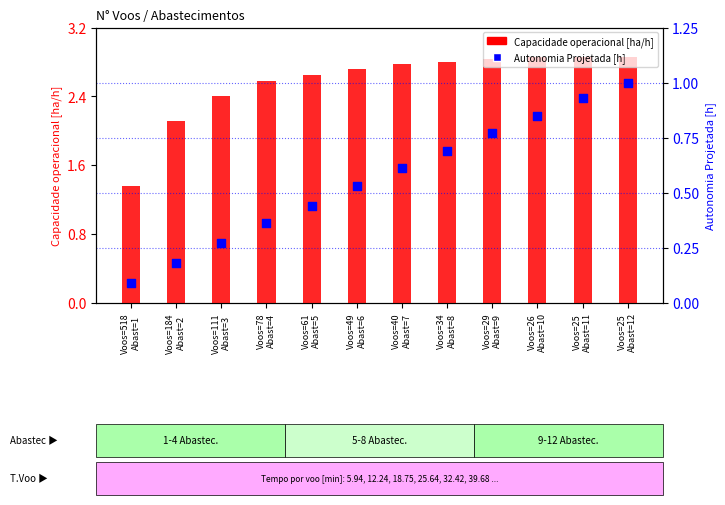

Which series reaches the minimum Y coordinate?

Autonomia Projetada [h]